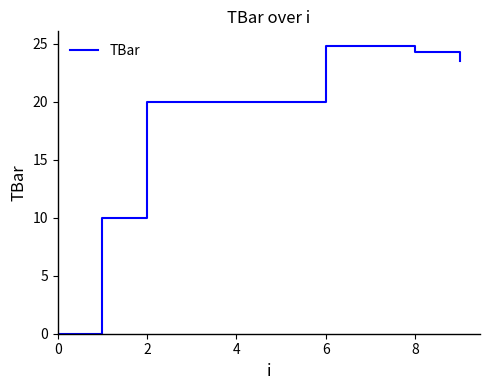

What is the maximum value shown in the chart?

24.8